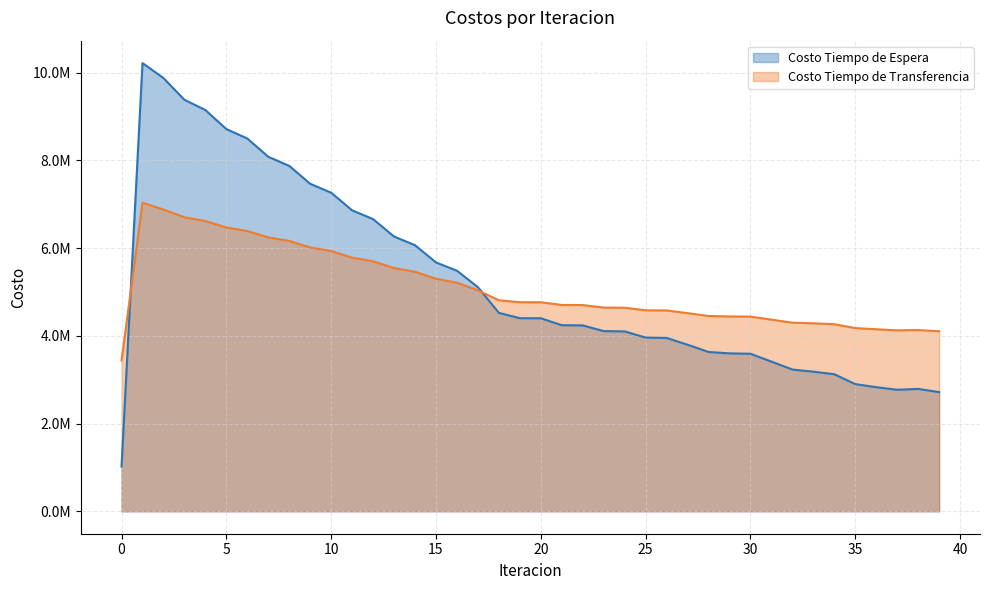

The Costo Tiempo de Espera series shows 8711696.6 at 5. True or false?

True